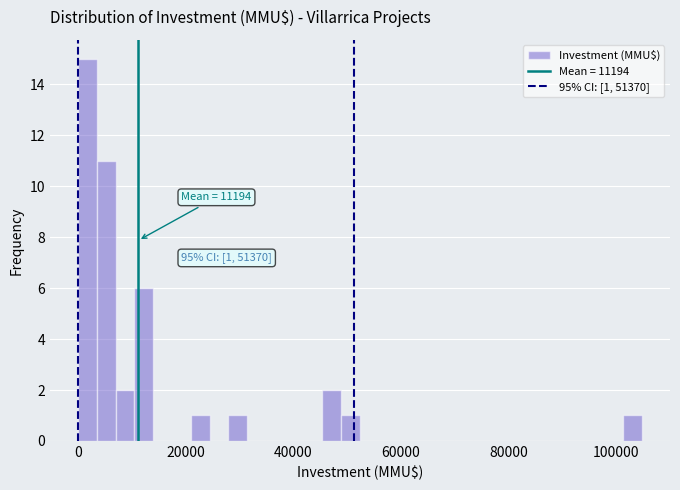

Read against the x-axis, roughly where is the centre of the tallest bar?

2000